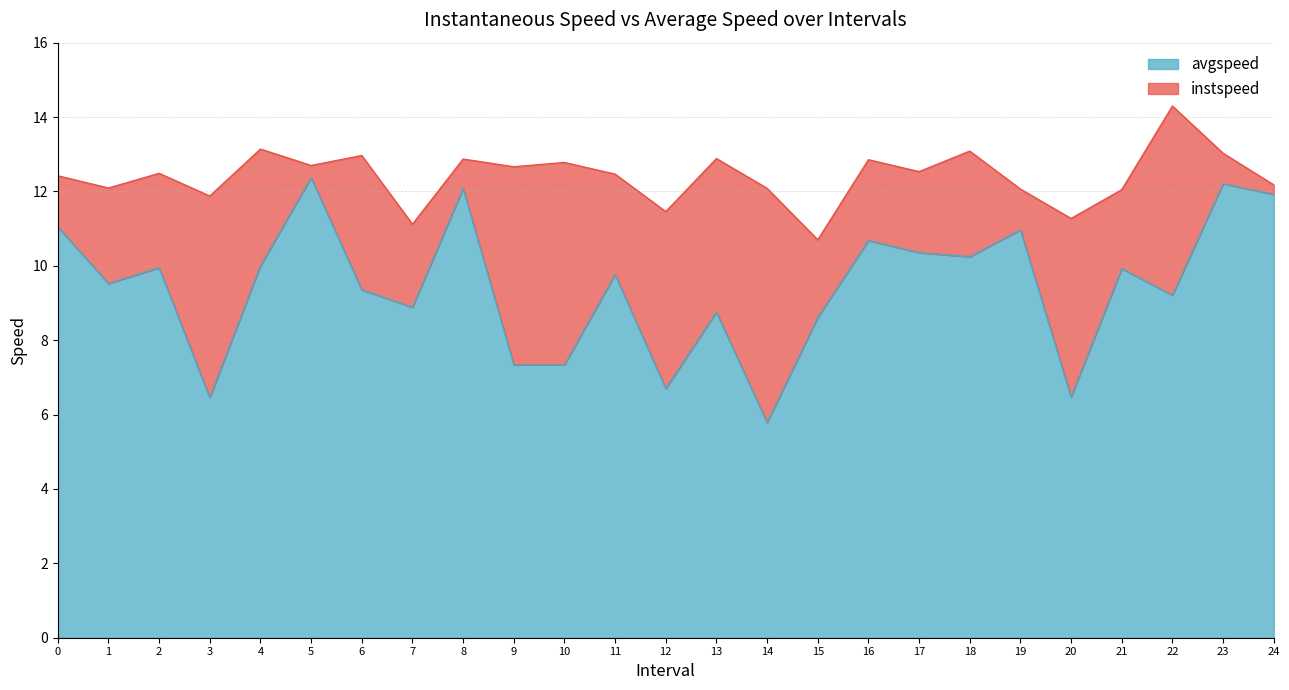

At which category is the sum across all series the highest?

22